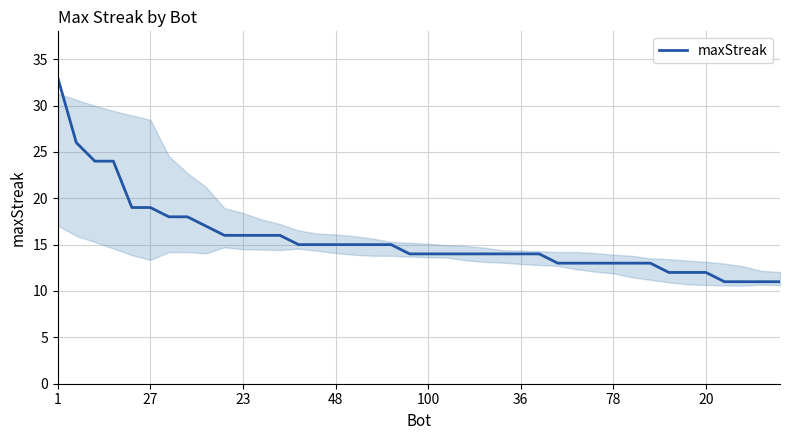

What is the smallest value displayed?

11